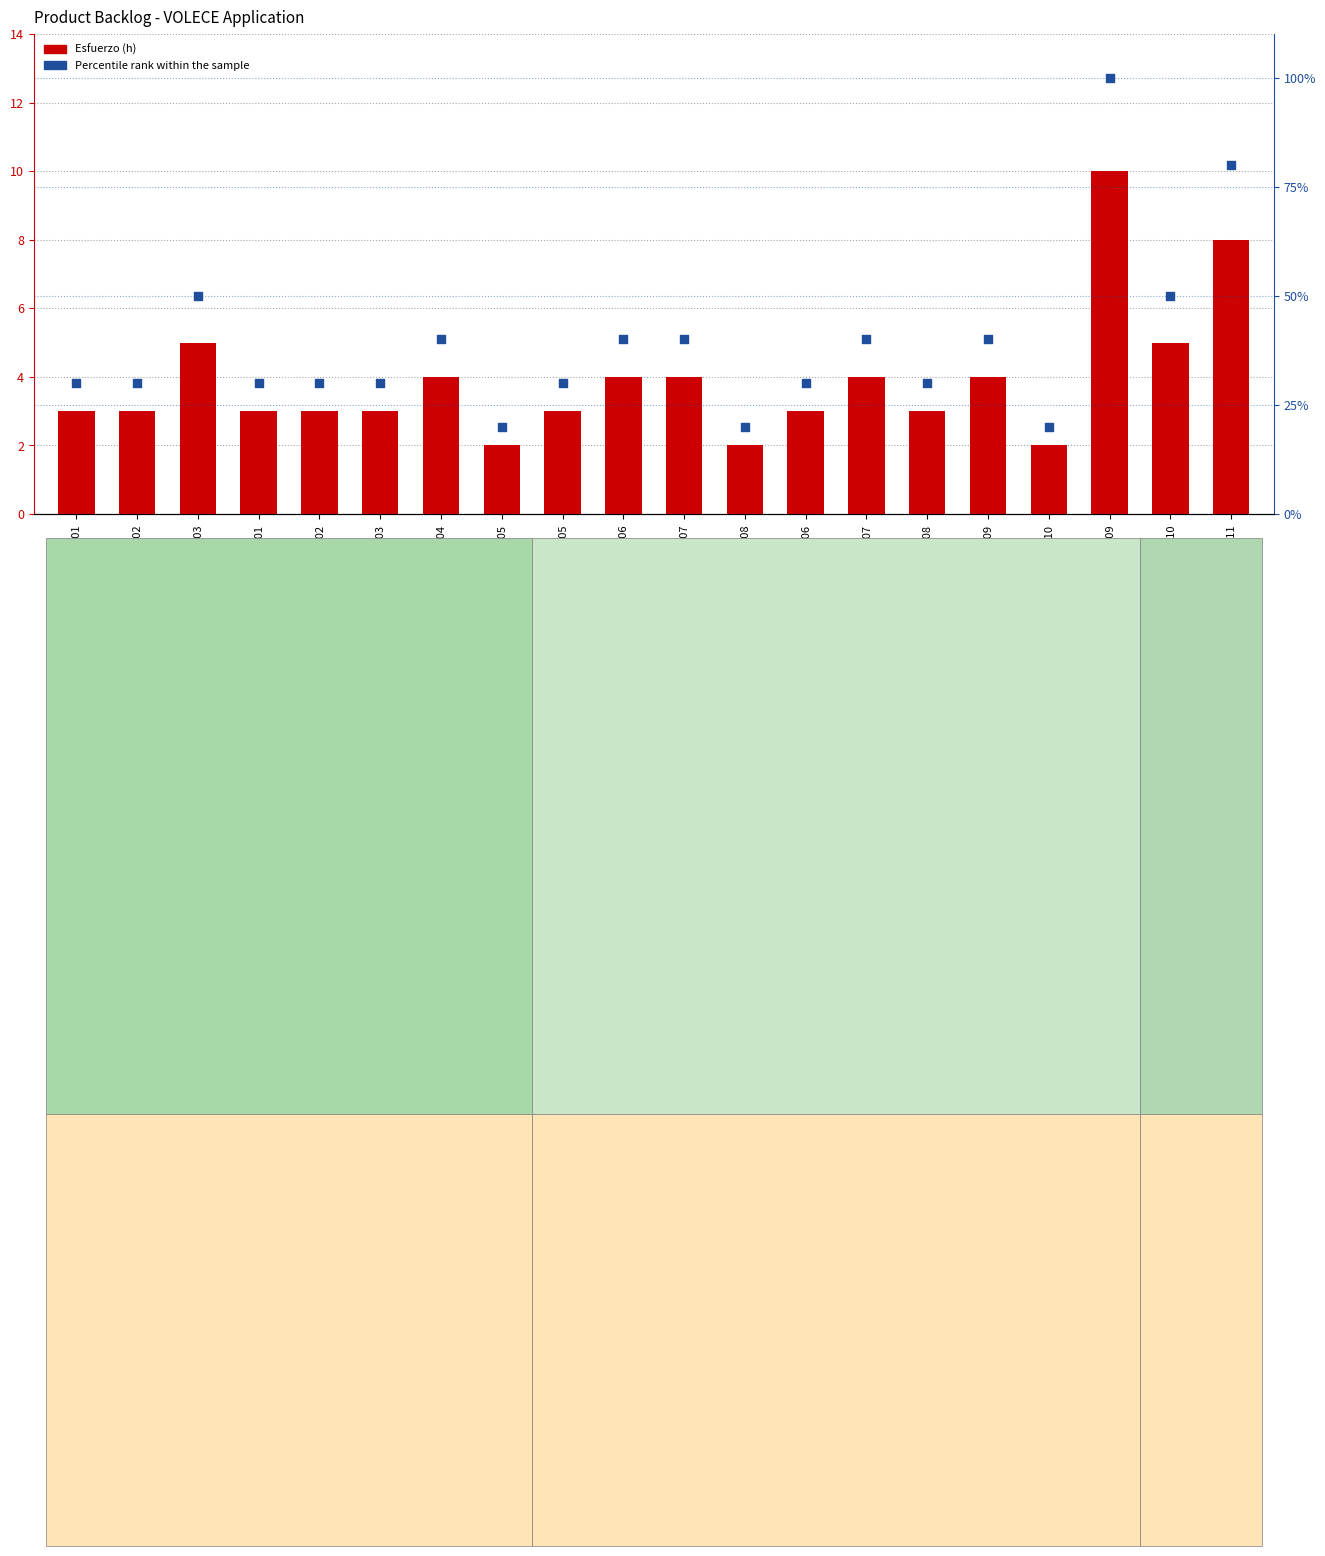

Is the value of Percentile rank within the sample at HU07 greater than the value of Esfuerzo (h) at HU08?

Yes